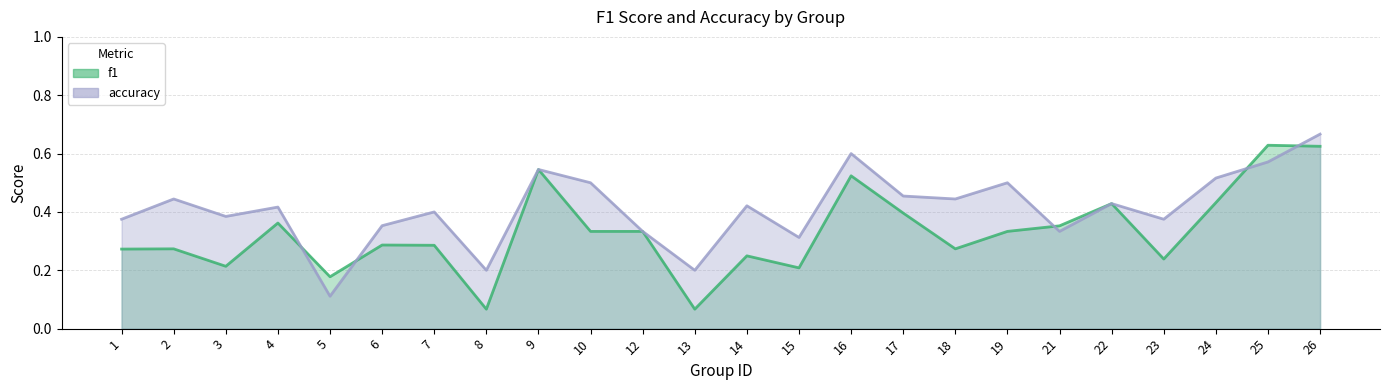

Which series ends up on top after the final intersection of accuracy_line and f1_line?

accuracy_line